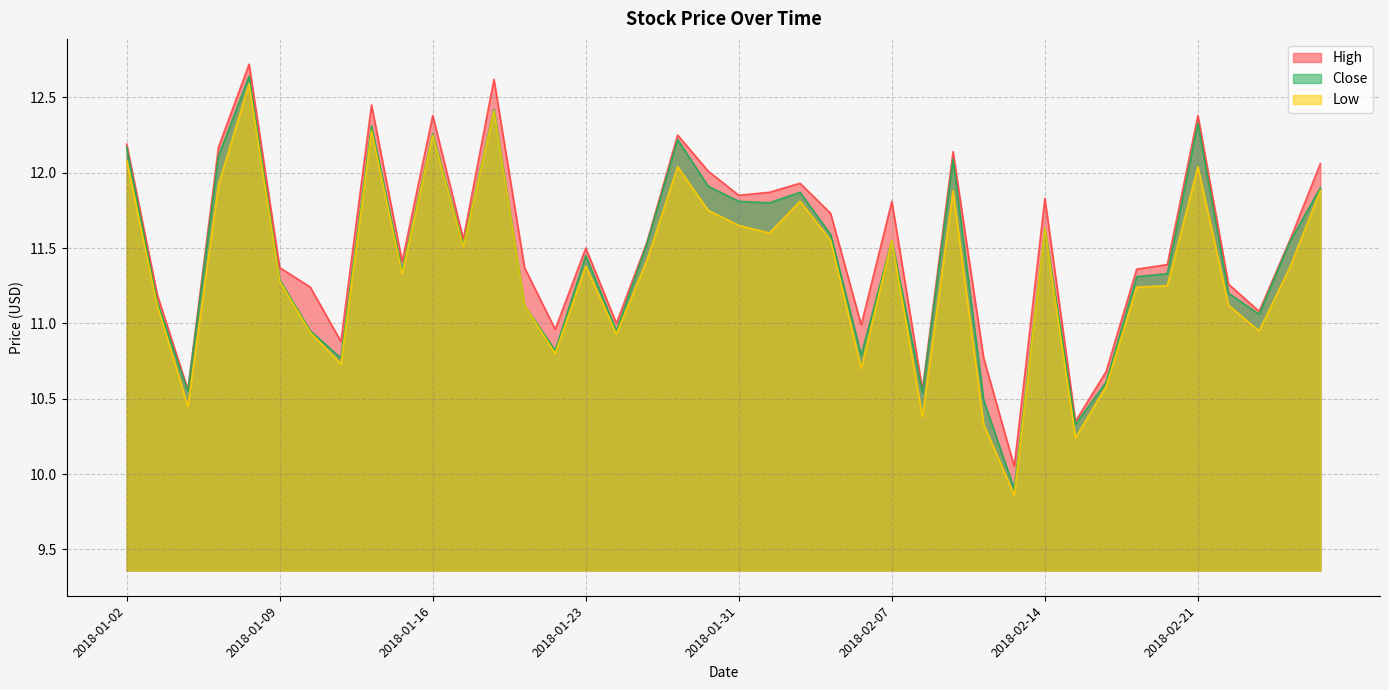

True or false: Low has a value of 12.0 at 2018-01-29.

True